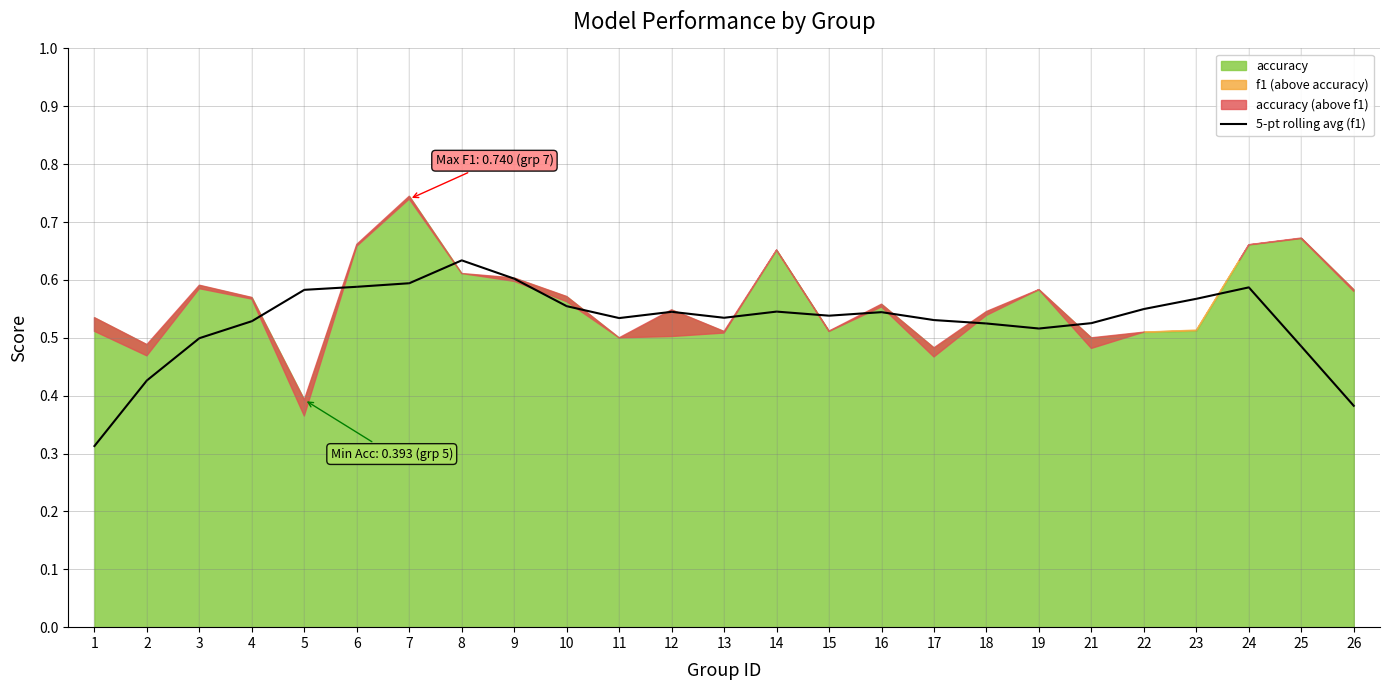

Is it true that the value at 19 is 0.8?

False